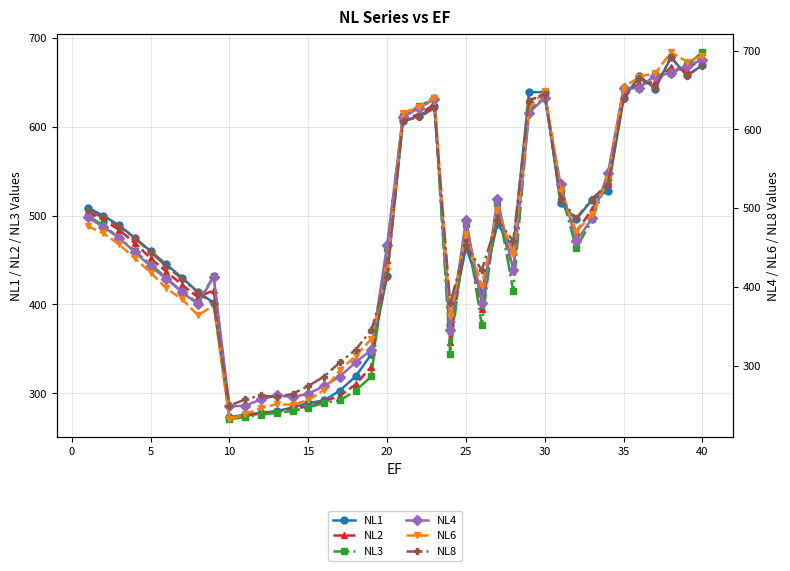

The value of NL3 at 5 is 445. True or false?

True